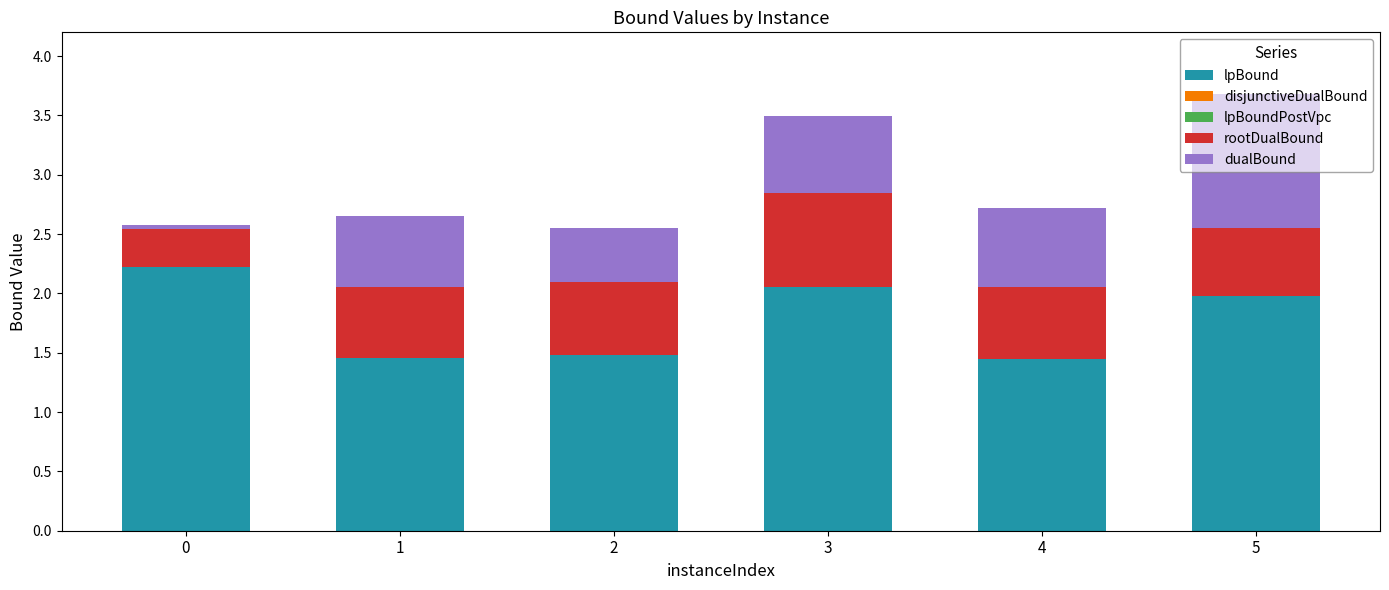

Are the bars horizontal?

No